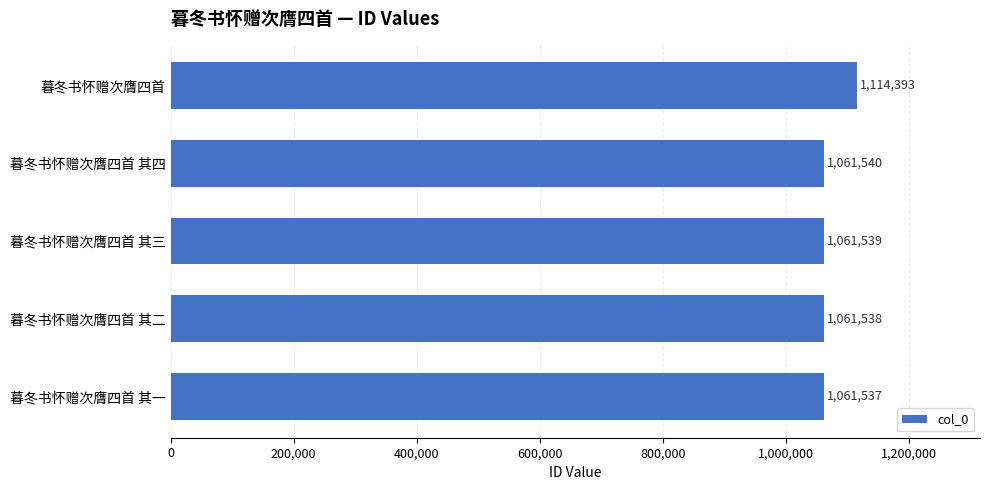

The value at 暮冬书怀赠次膺四首 其三 is 489797. True or false?

False